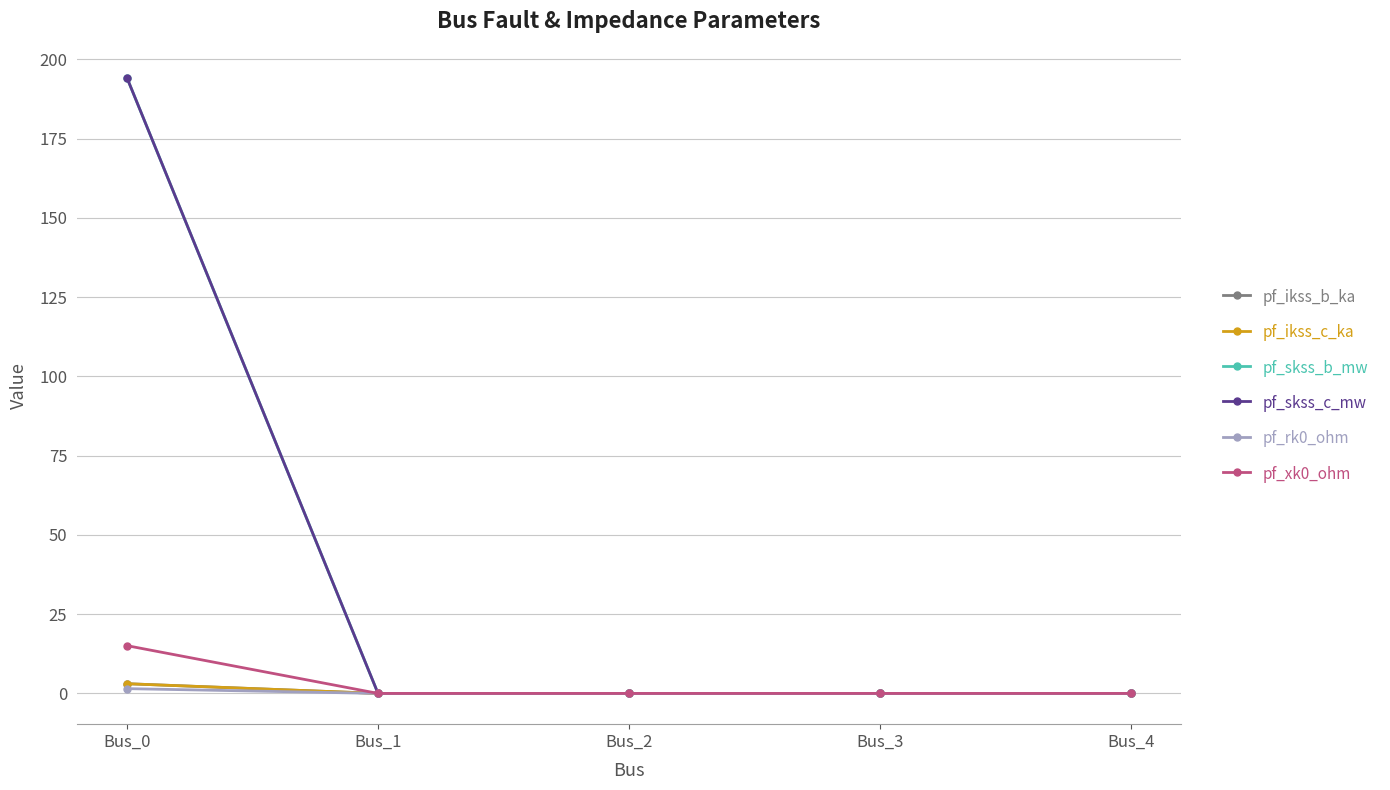

Does the chart have visible grid lines?

Yes